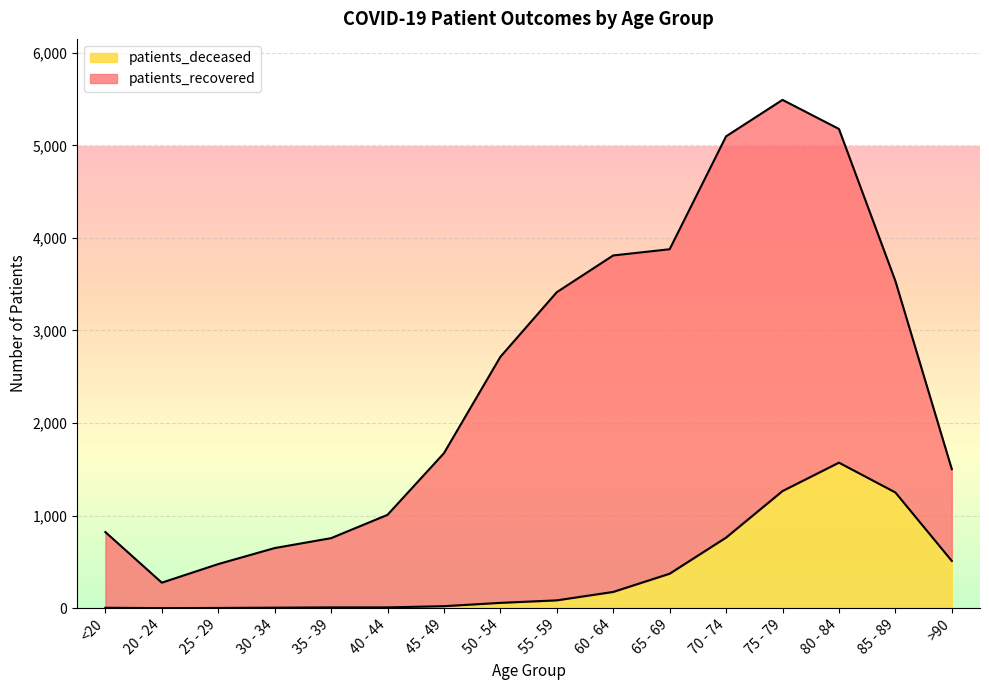

At which category is the sum across all series the highest?

75 - 79